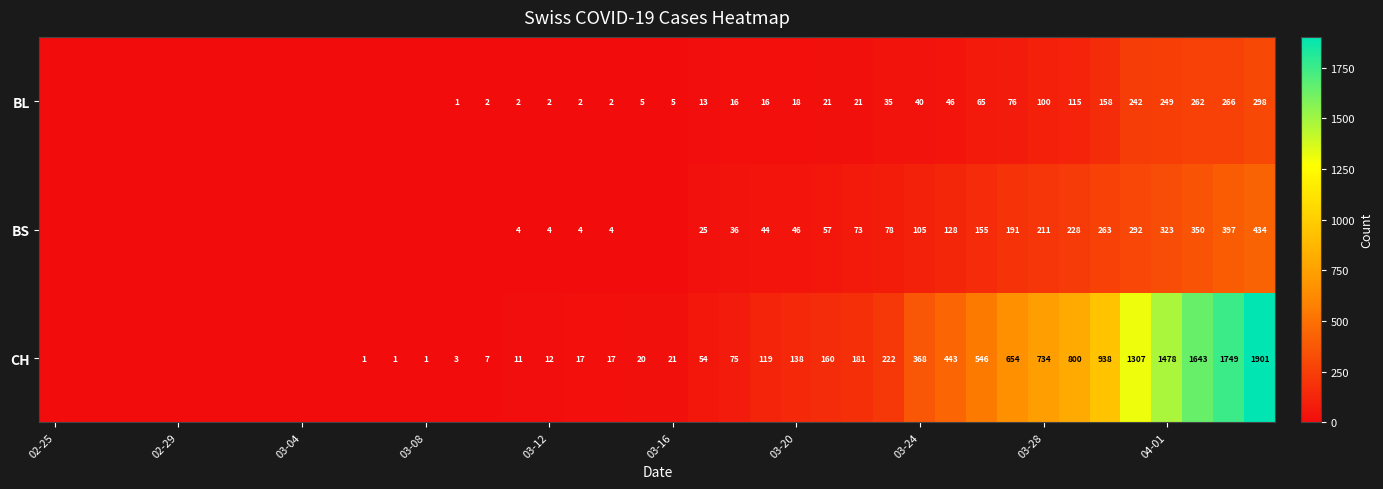

At how many categories does at least one series exceed 1824?

1